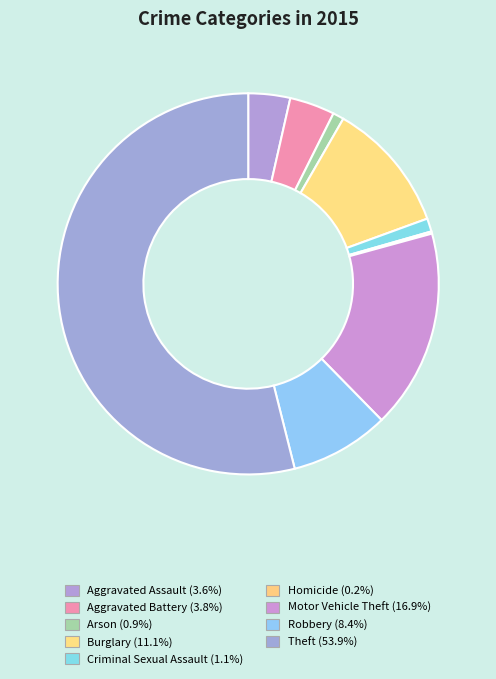

Is it true that Criminal Sexual Assault is 11% of the pie?

False